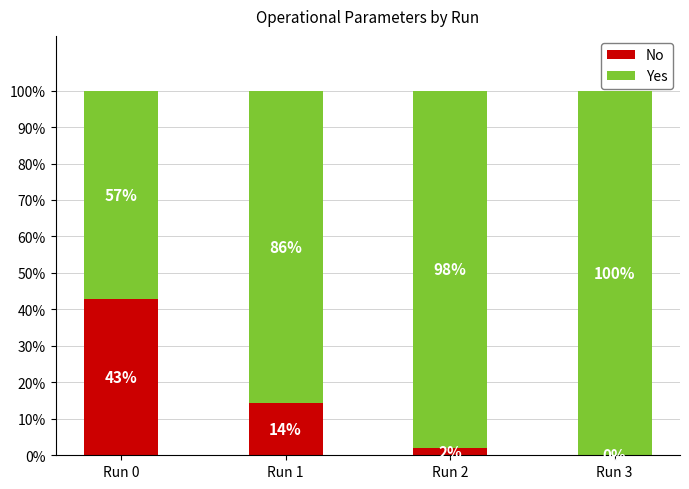

What is the sum of the No values at Run 0 and Run 2?

44.8